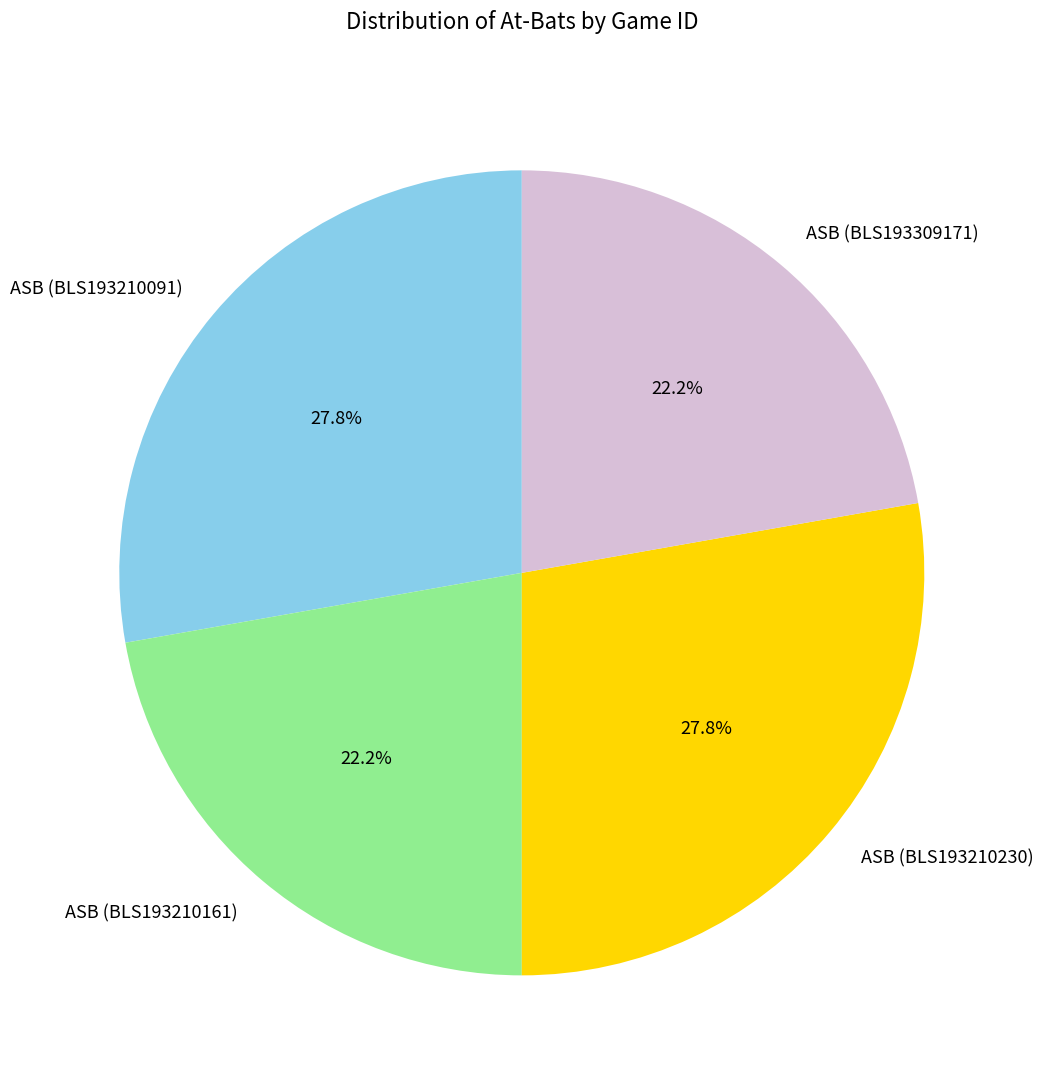

To the nearest percent, what percentage of the pie is ASB (BLS193210230)?

28%